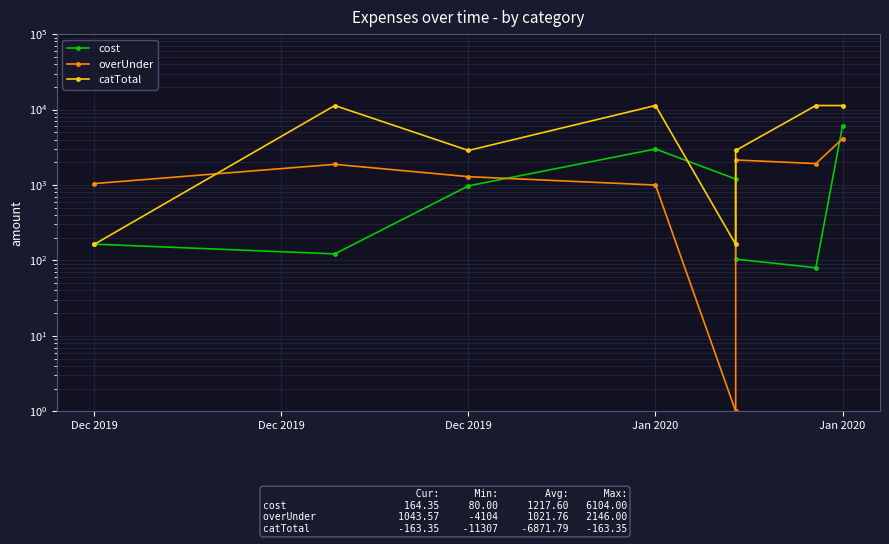

How many data points in catTotal are less than 11307?

4